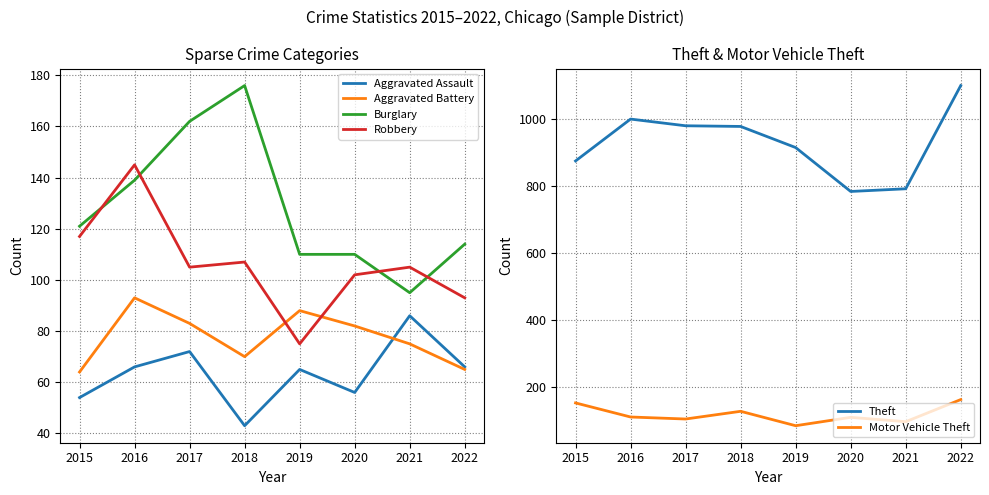

Reading left to right, extract all data points from this chart.

Aggravated Assault: 54	66	72	43	65	56	86	66
Aggravated Battery: 64	93	83	70	88	82	75	65
Burglary: 121	139	162	176	110	110	95	114
Robbery: 117	145	105	107	75	102	105	93
Theft: 874	999	979	977	914	783	791	1099
Motor Vehicle Theft: 152	110	104	127	84	109	96	162